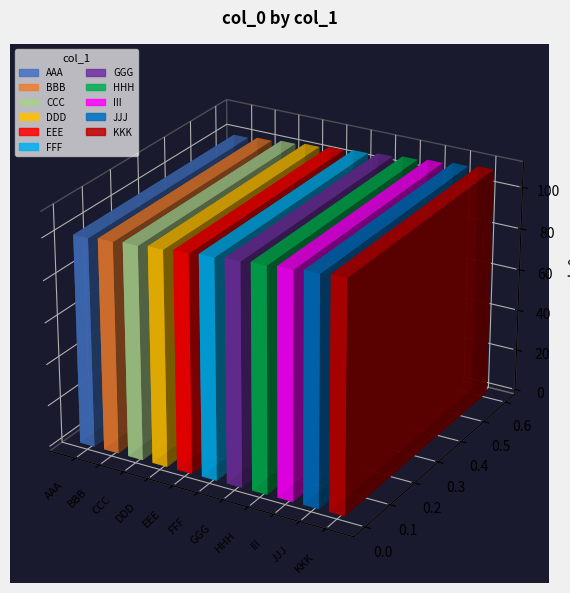

At which category does the chart reach its minimum across all series?

AAA